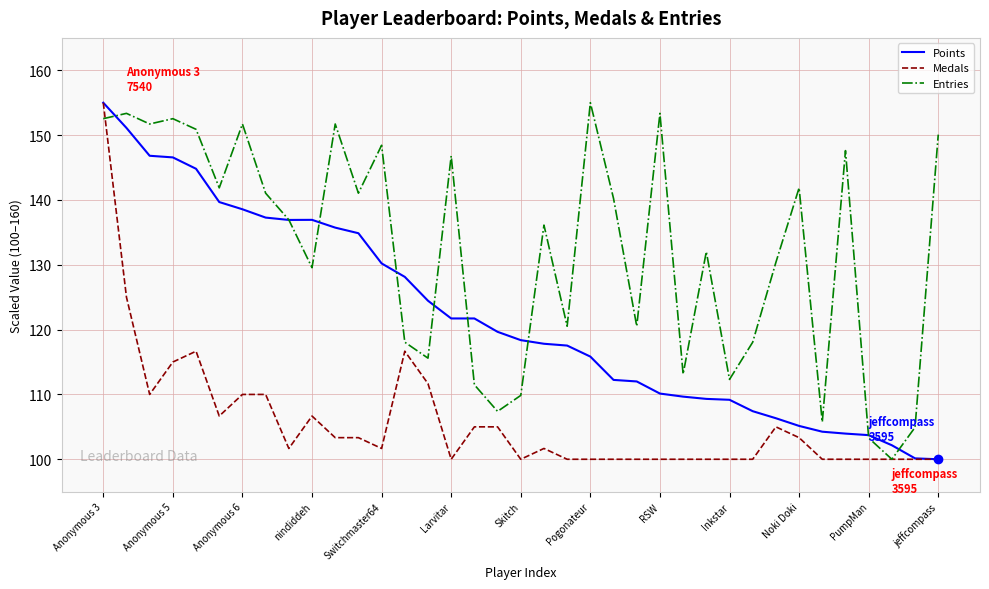

What is the highest value of the Entries series?

155.0